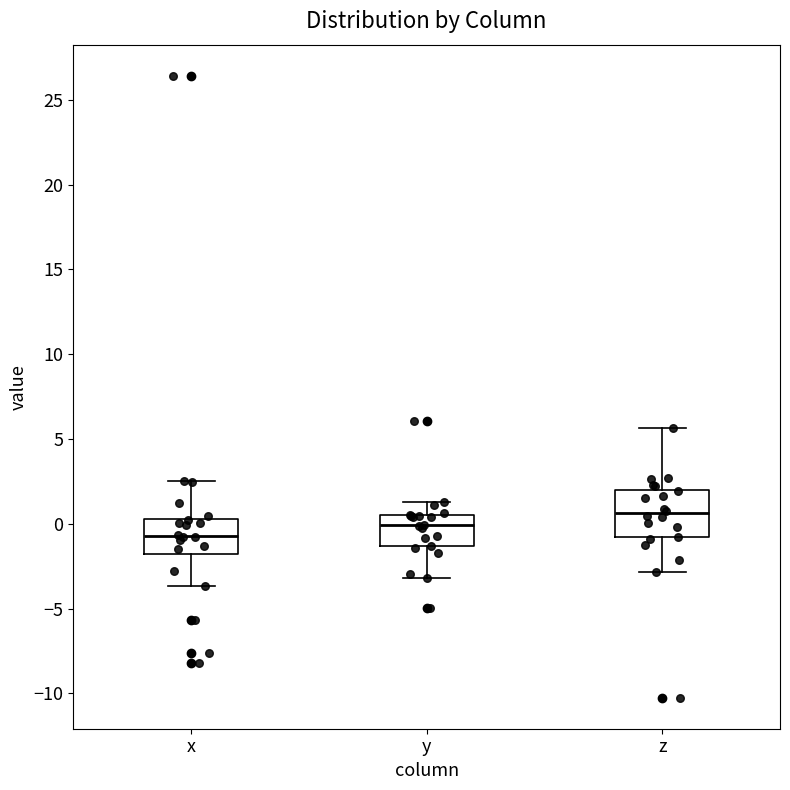

Which box has the highest median line?

z